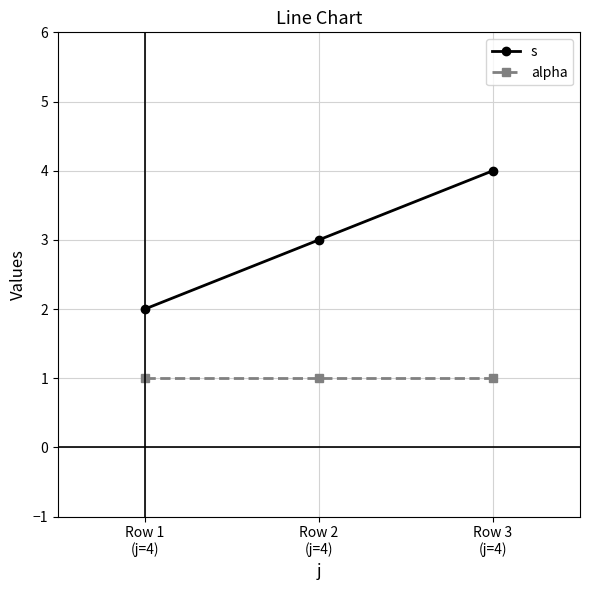

Reading left to right, what are all the values shown in this chart?

s: 2	3	4
alpha: 1	1	1